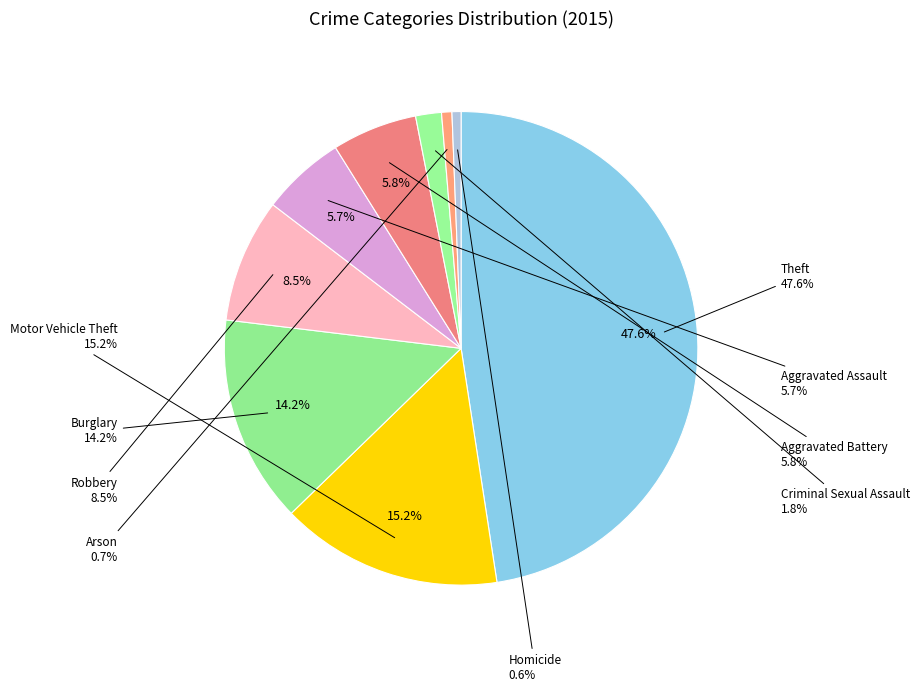

How many slices are in this pie chart?

9